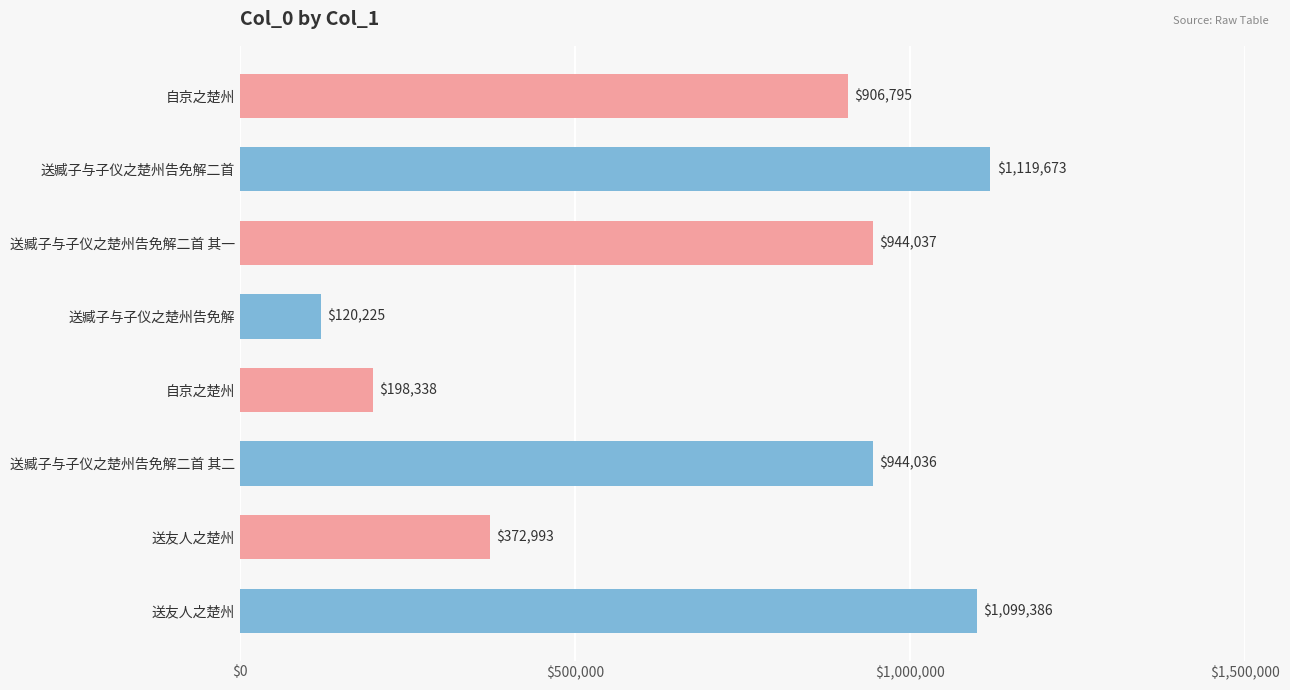

Does the chart contain any negative values?

No